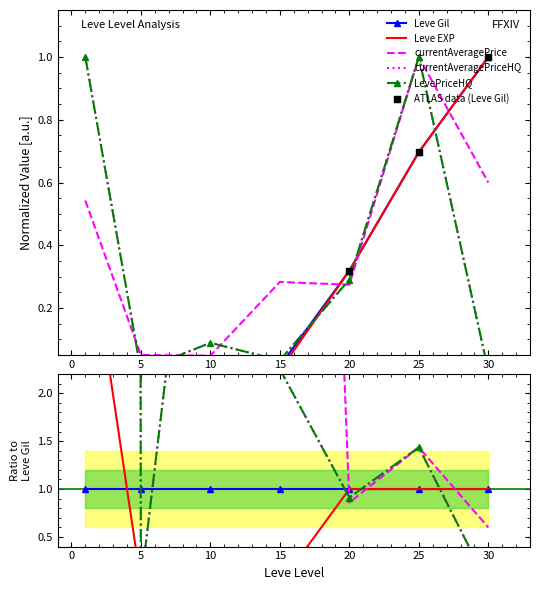

Which series reaches the minimum Y coordinate?

currentAveragePriceHQ